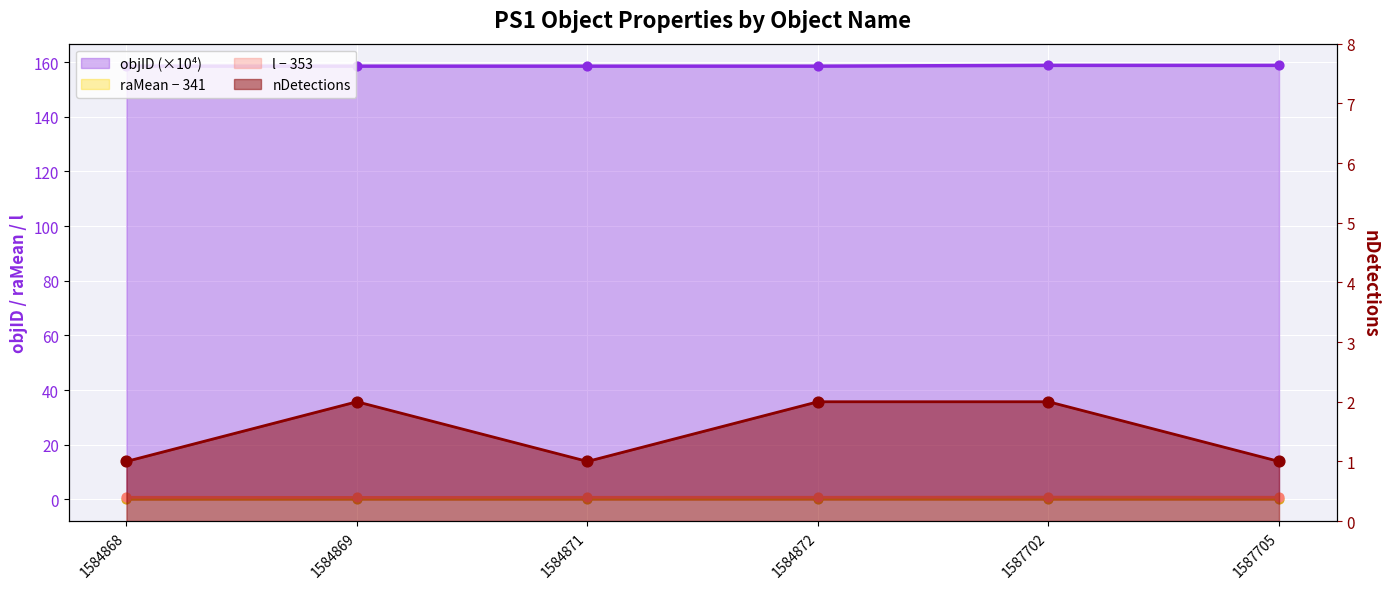

What is the total value across all series at 1584871?

160.4